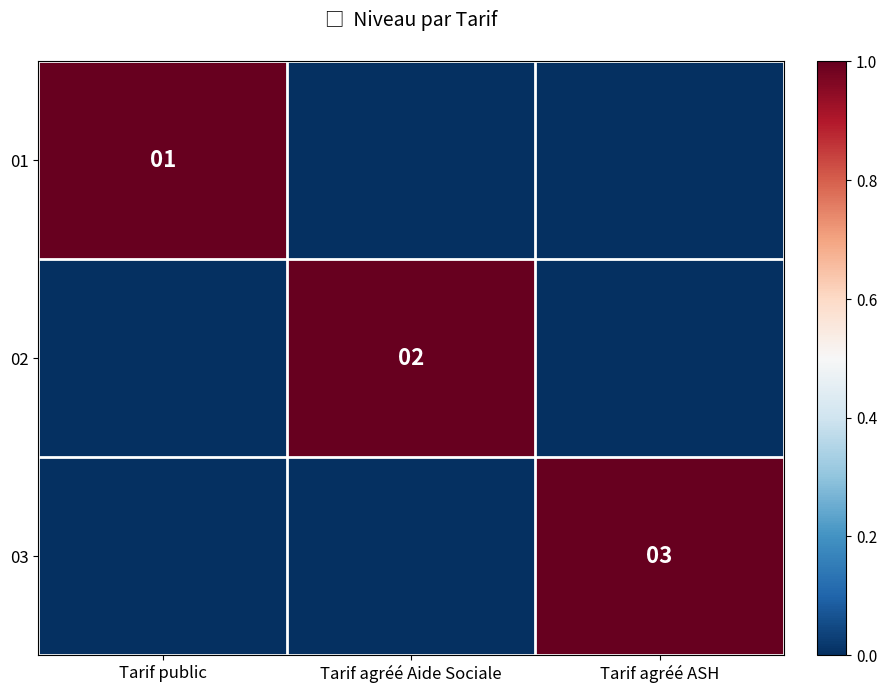

The 03 series shows 2 at Tarif agréé ASH. True or false?

False